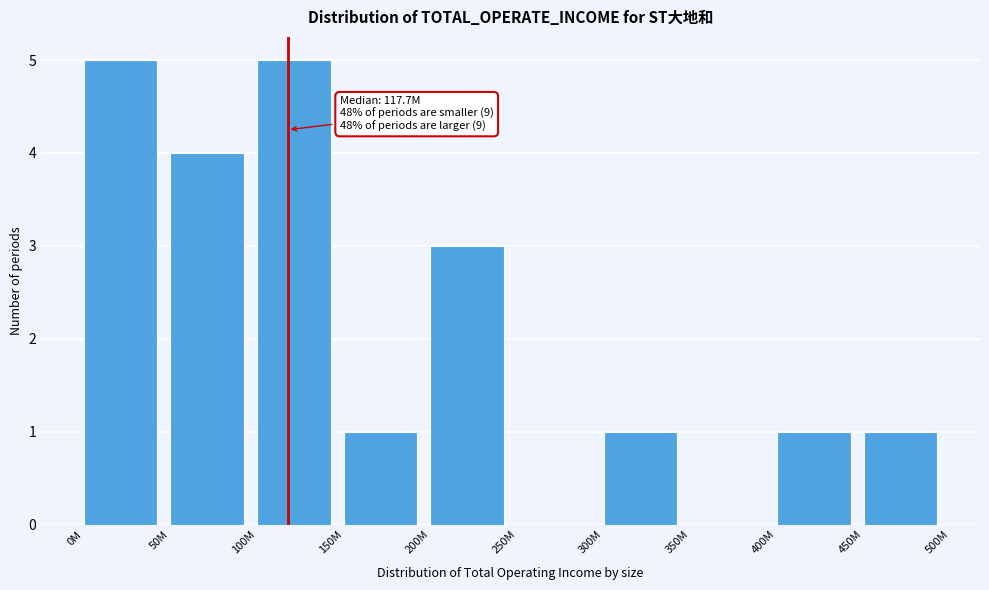

Reading right to left, list all the values displayed in this chart.

450M=1	400M=1	350M=0	300M=1	250M=0	200M=3	150M=1	100M=5	50M=4	0M=5